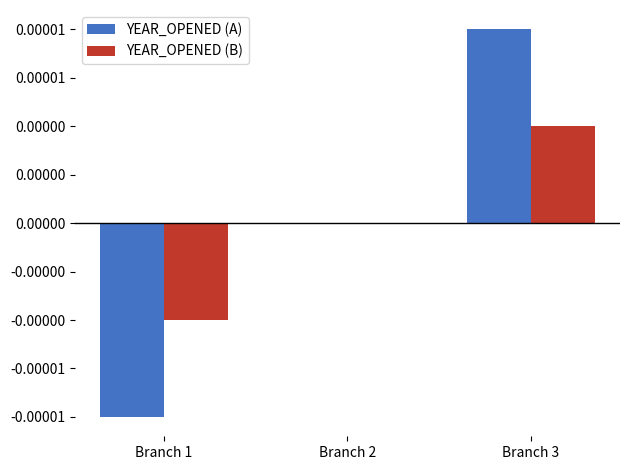

Does the chart contain stacked bars?

No